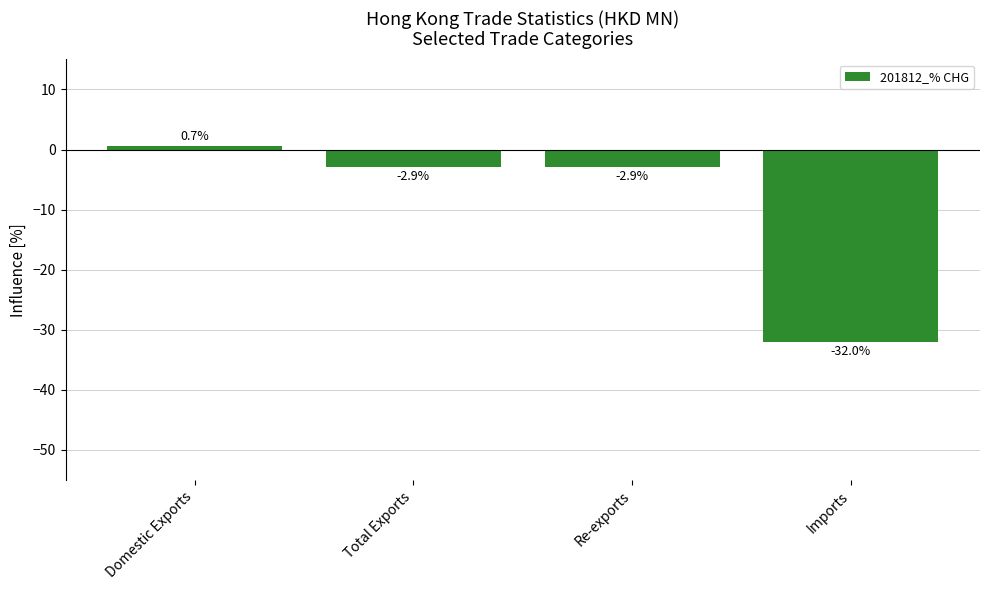

How many positive values are there?

1